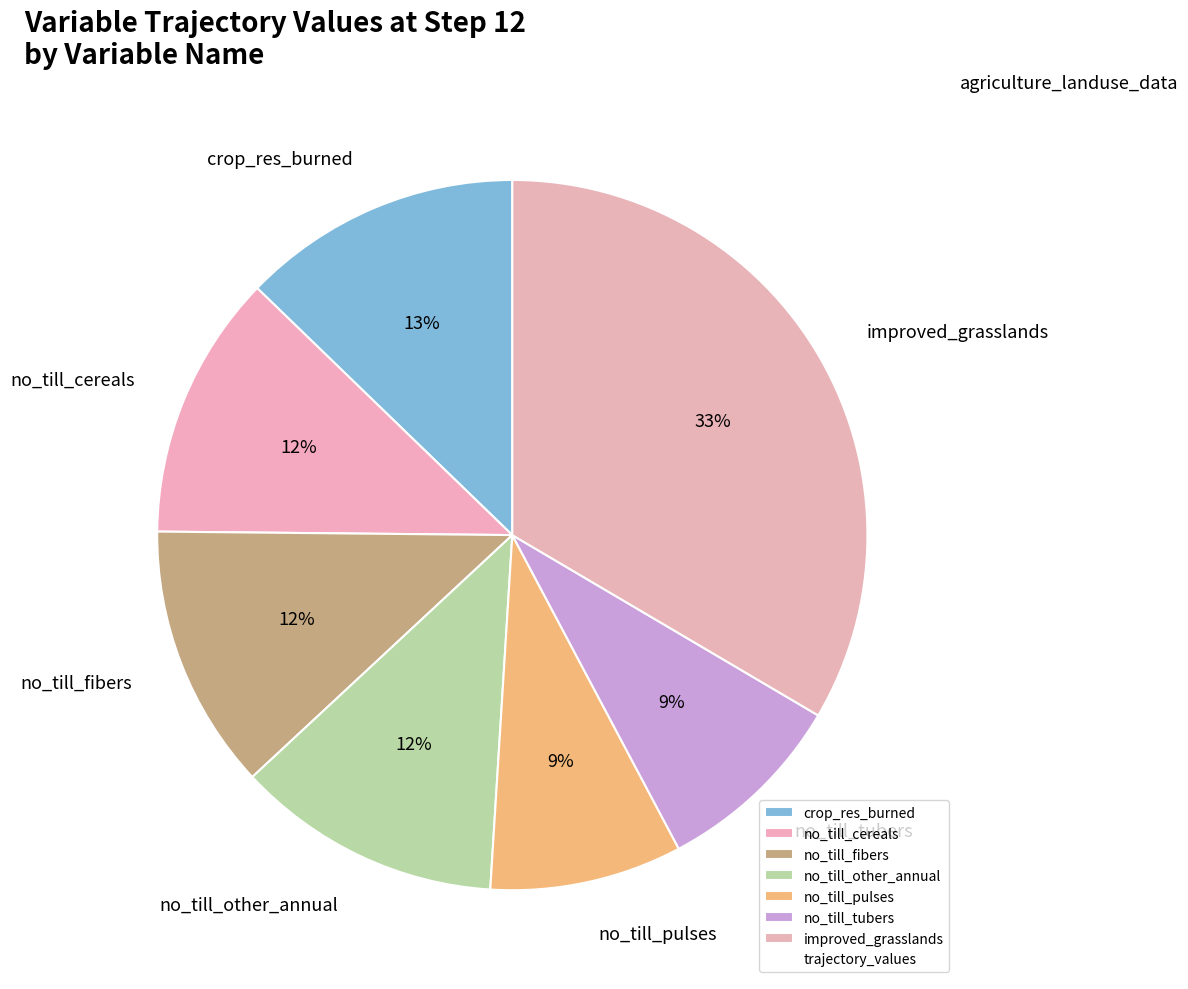

How many slices are in this pie chart?

7